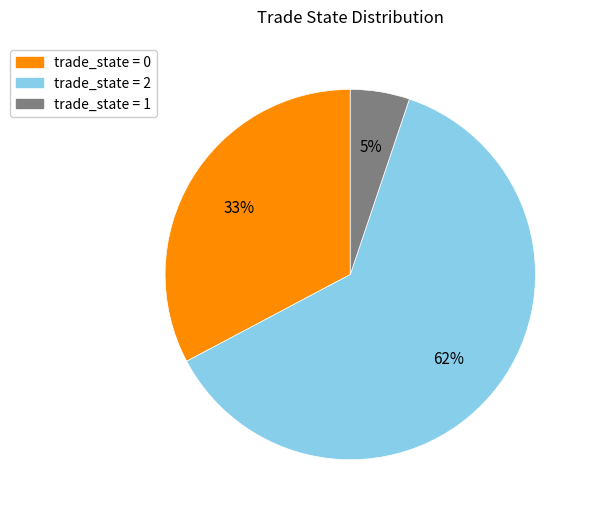

Does any single category account for the majority?

Yes